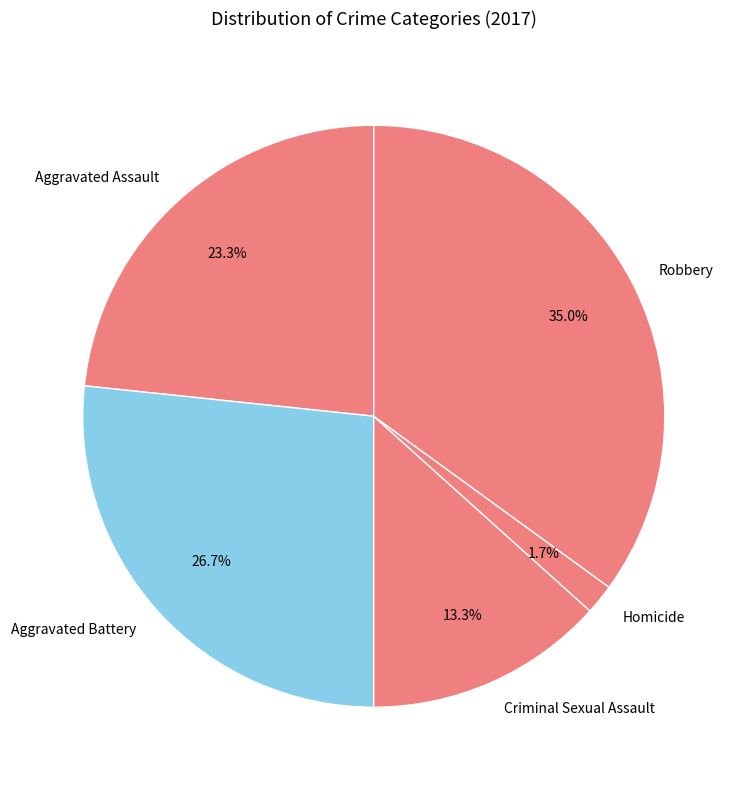

How many slices are in this pie chart?

5